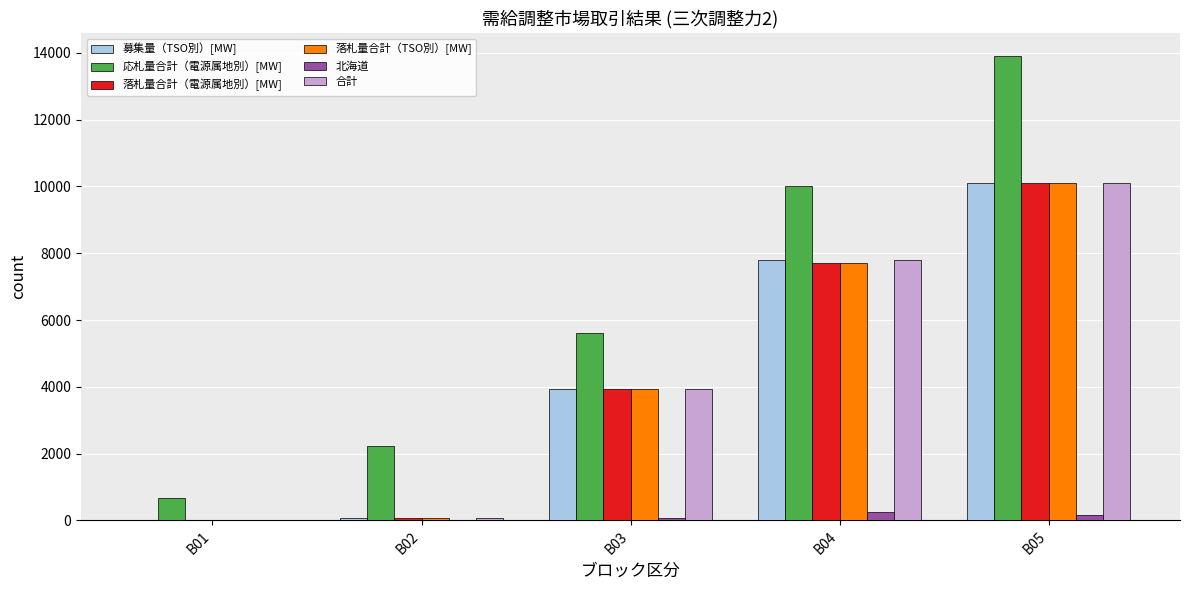

How many categories are shown in the chart?

5